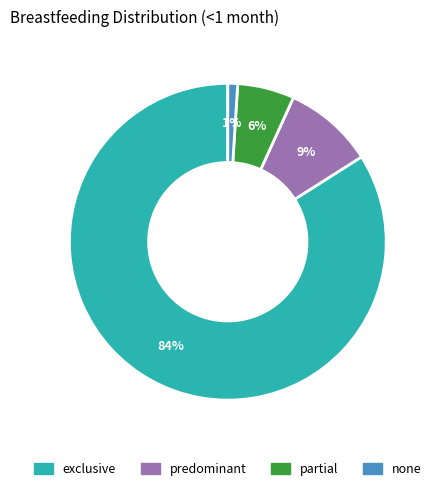

Combined, do exclusive and partial account for over 50%?

Yes